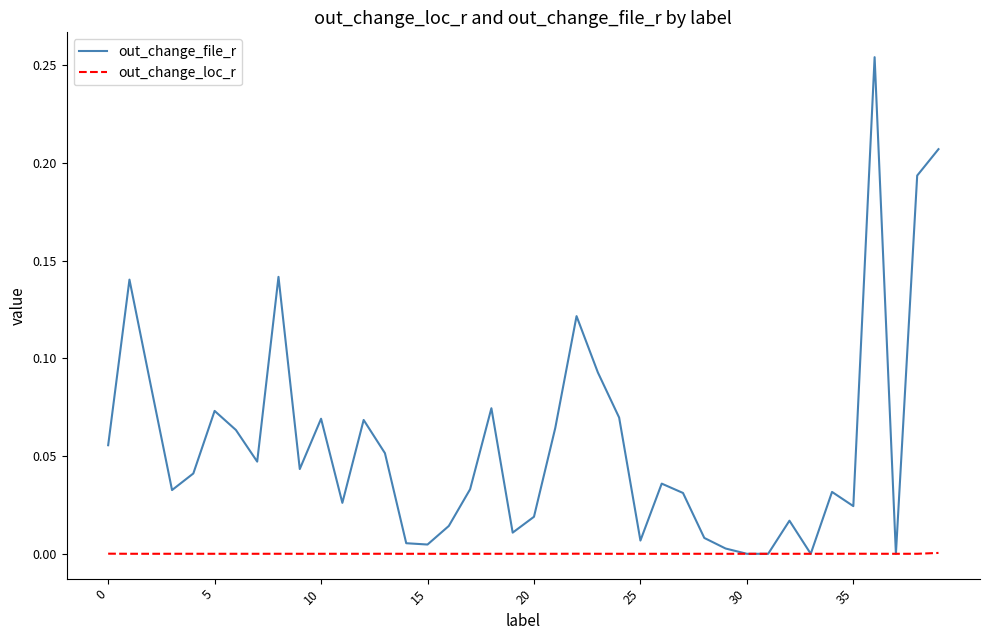

List the series in order of their peak value, highest first.

out_change_file_r, out_change_loc_r